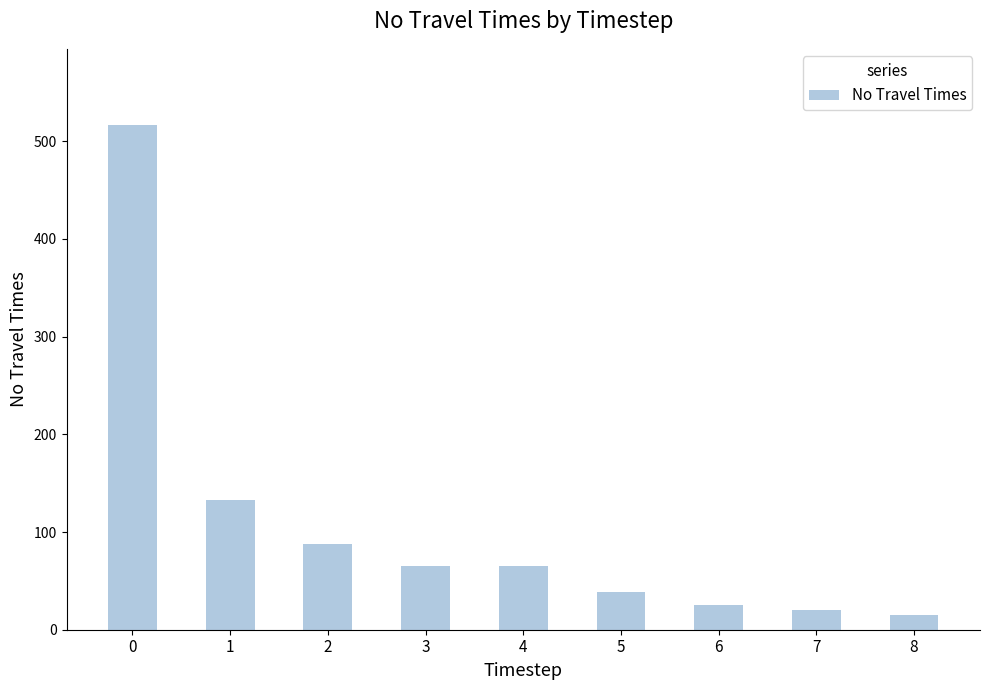

How many data points are above 65?

5